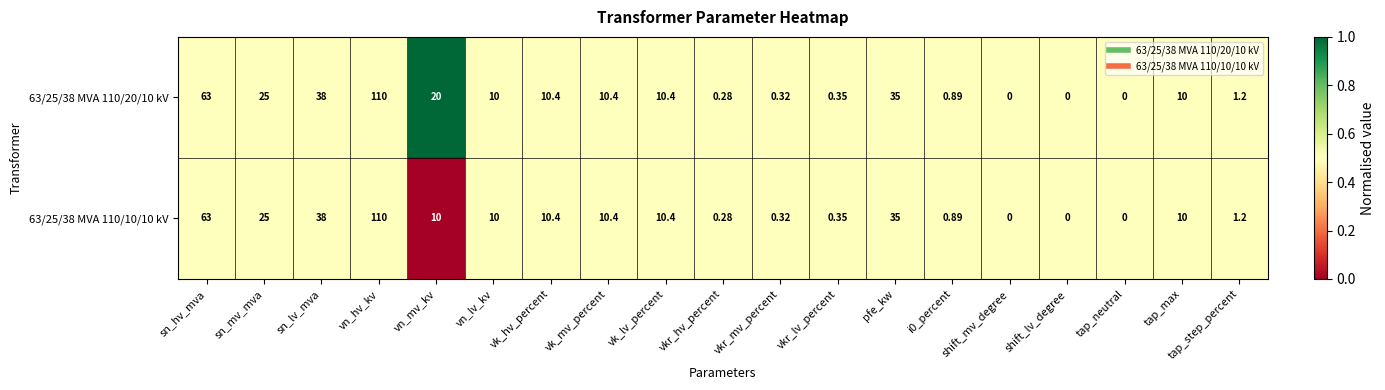

At which label does 63/25/38 MVA 110/10/10 kV reach its peak?

vn_hv_kv